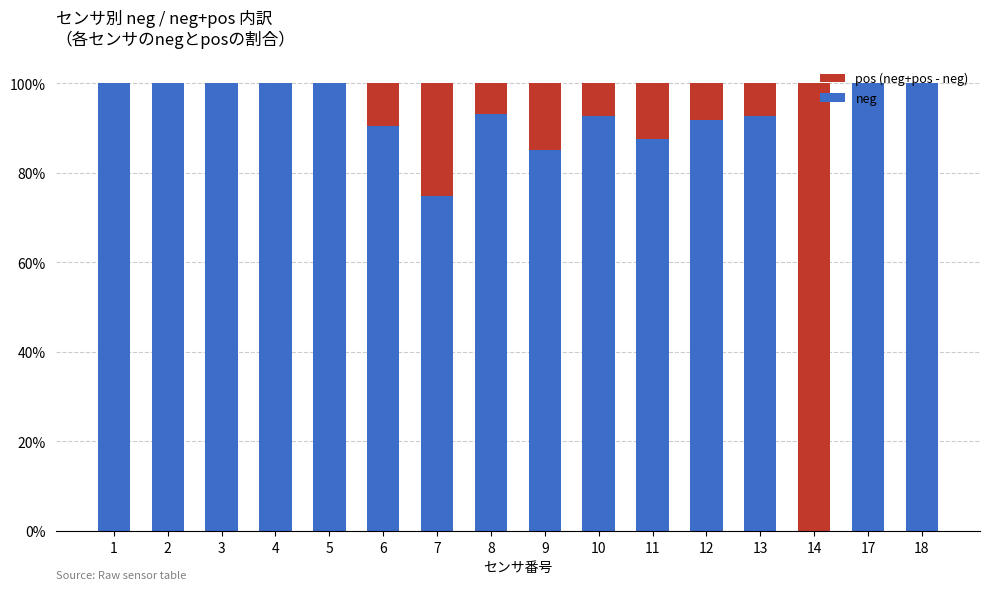

True or false: pos (neg+pos - neg) has a value of 0.0 at 9.

False